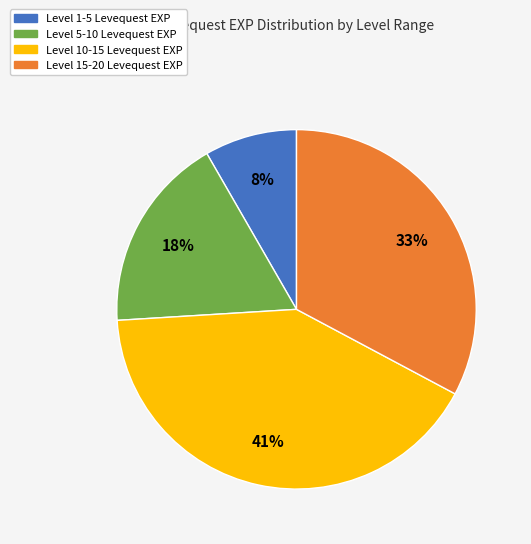

To the nearest percent, what is the average slice percentage?

25%